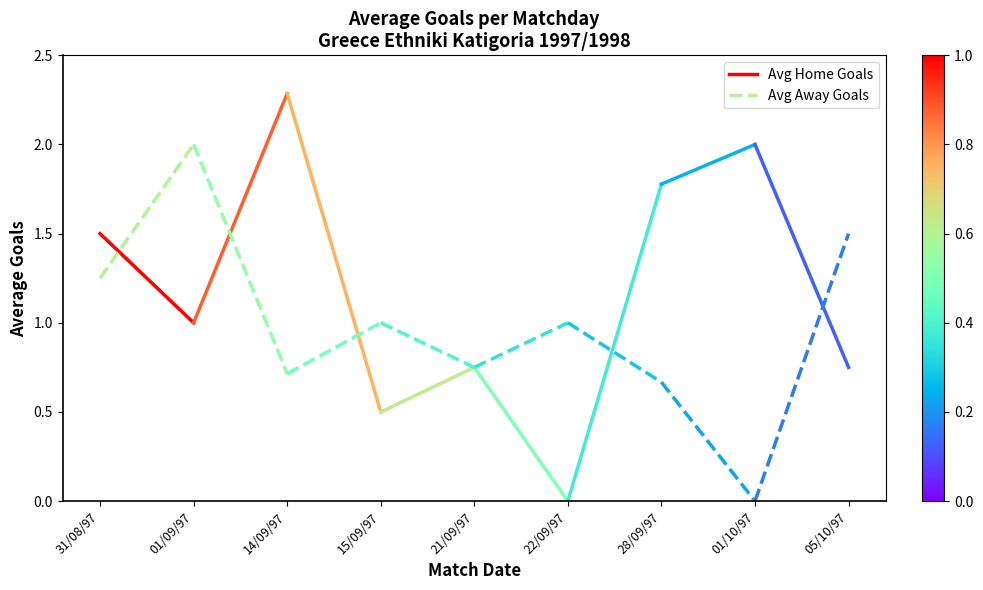

True or false: Avg Away Goals has a value of 2.2 at 31/08/97.

False